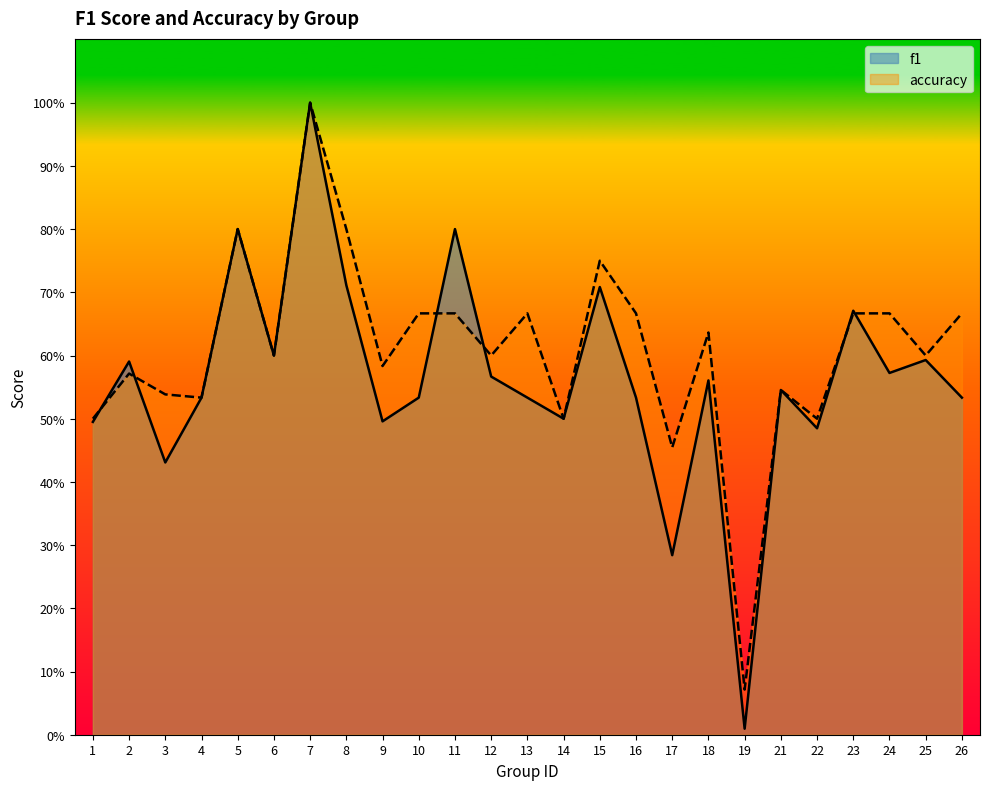

Which series has the widest spread of values?

f1